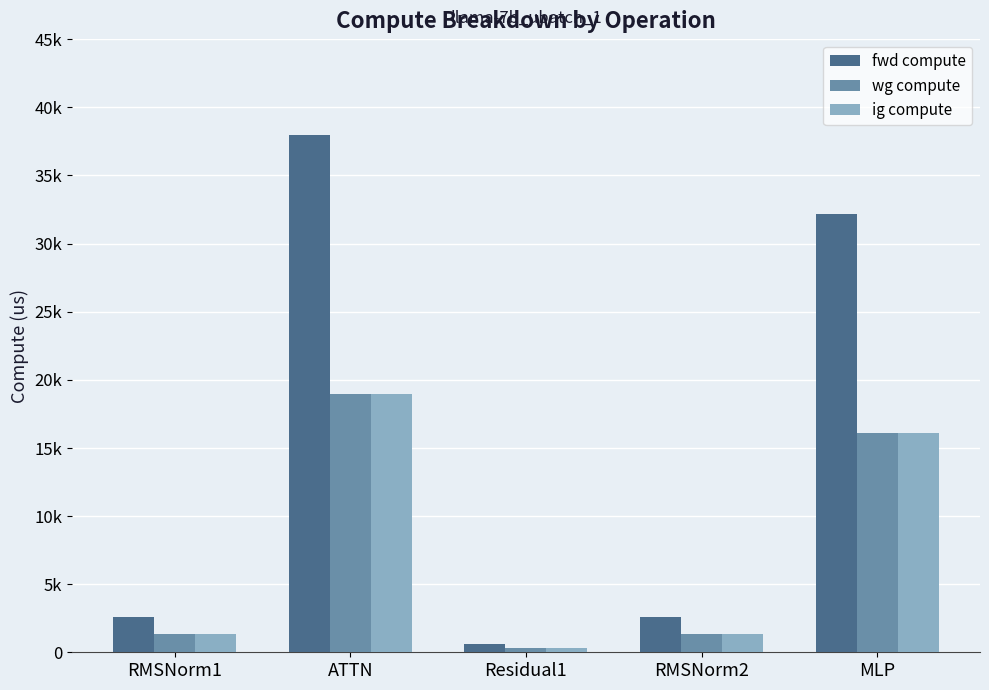

Are the bars horizontal?

No